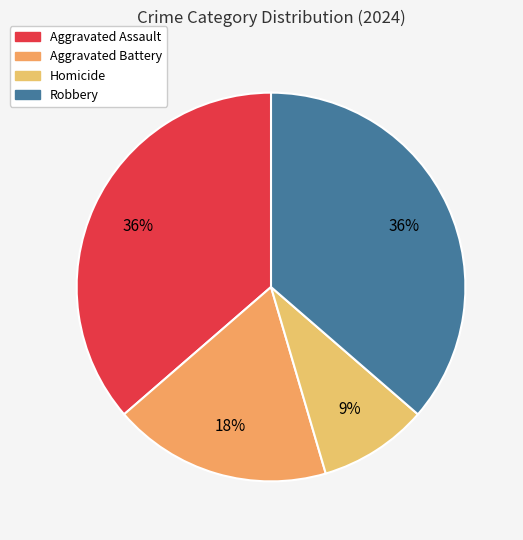

Is the sum of Robbery and Aggravated Battery greater than half?

Yes